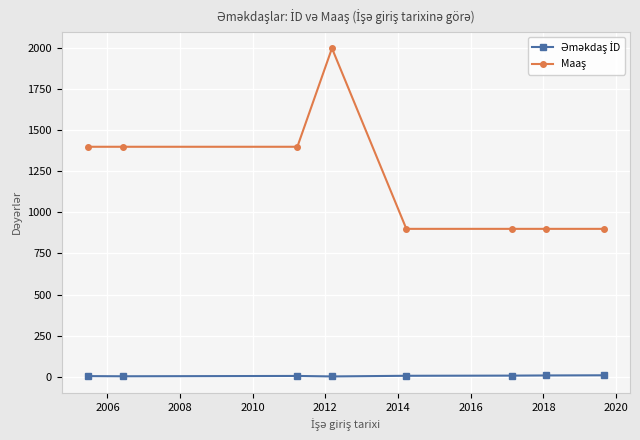

At how many categories does at least one series exceed 640?

8